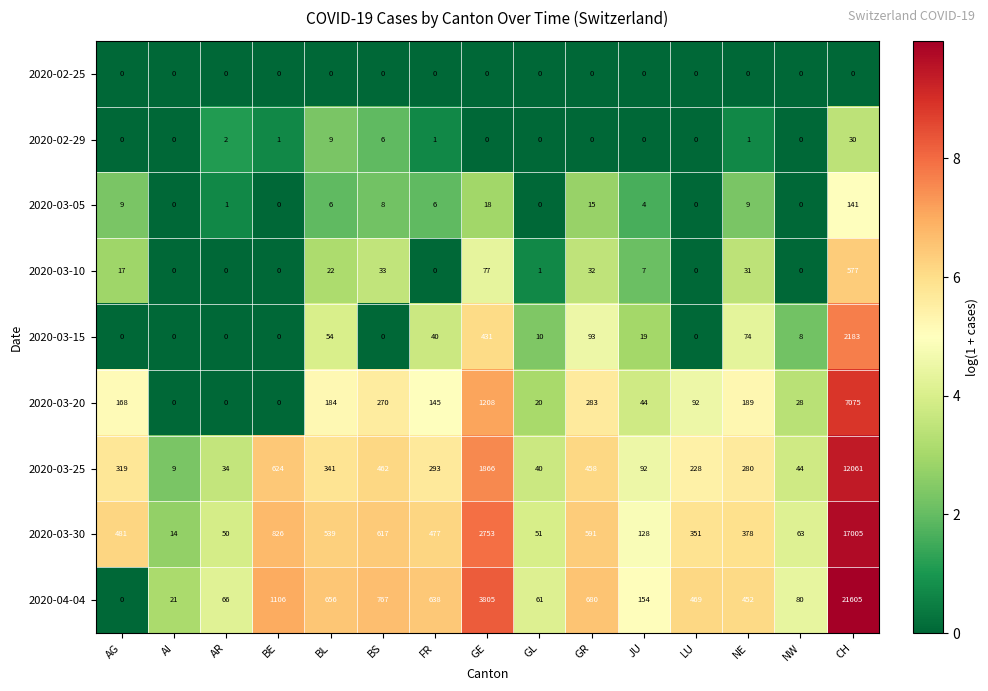

Which series has the widest spread of values?

2020-04-04